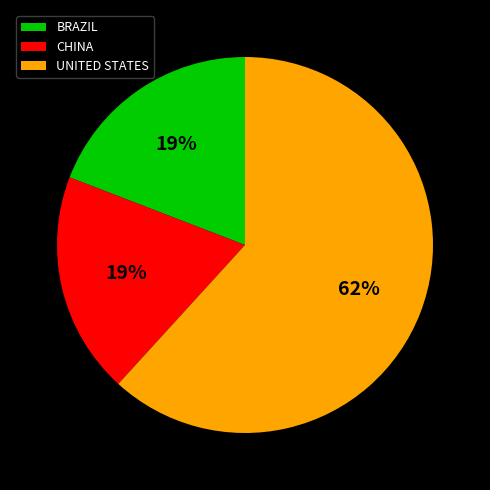

Does UNITED STATES represent more than half of the total?

Yes